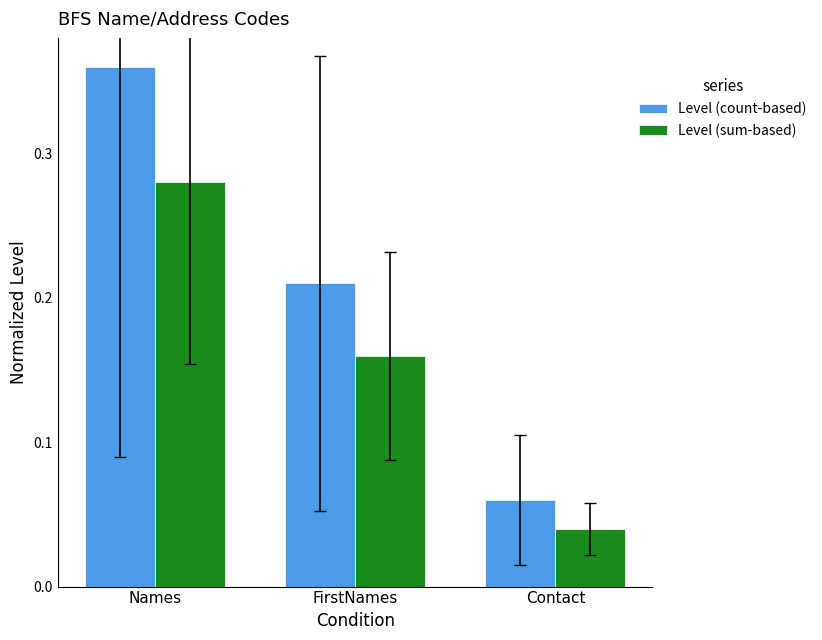

Is it true that Level (sum-based) equals 0.5 at Names?

False